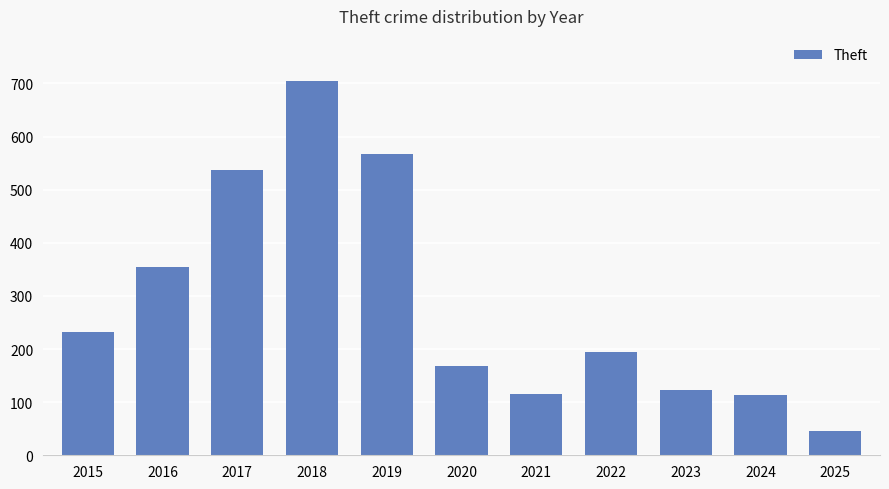

What is the approximate value at 2019, to the nearest 50?

550